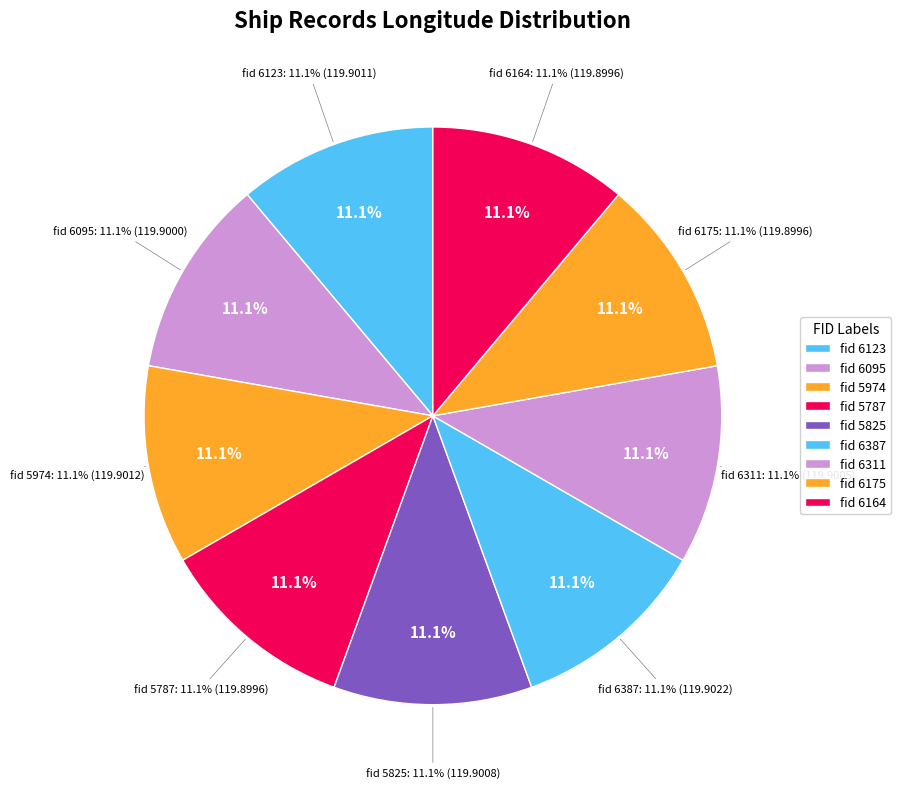

Which category has the smallest portion of the pie?

5787